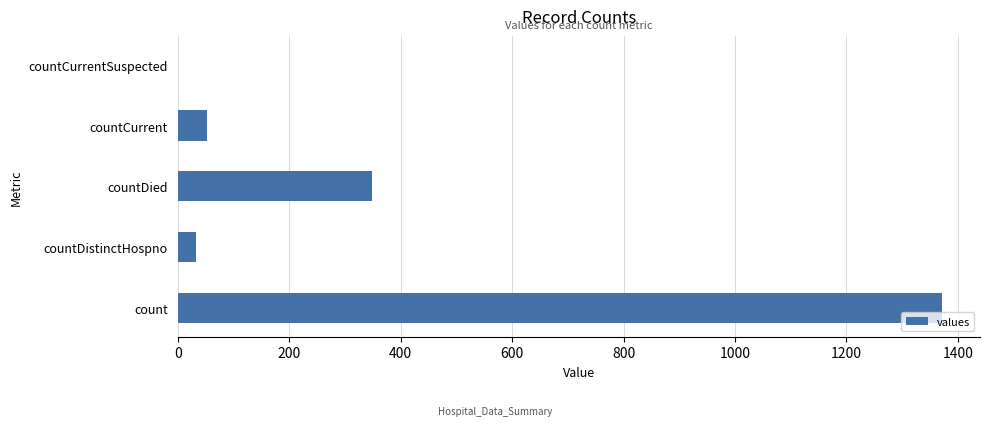

Where is the data nearest to the value 685?

countDied